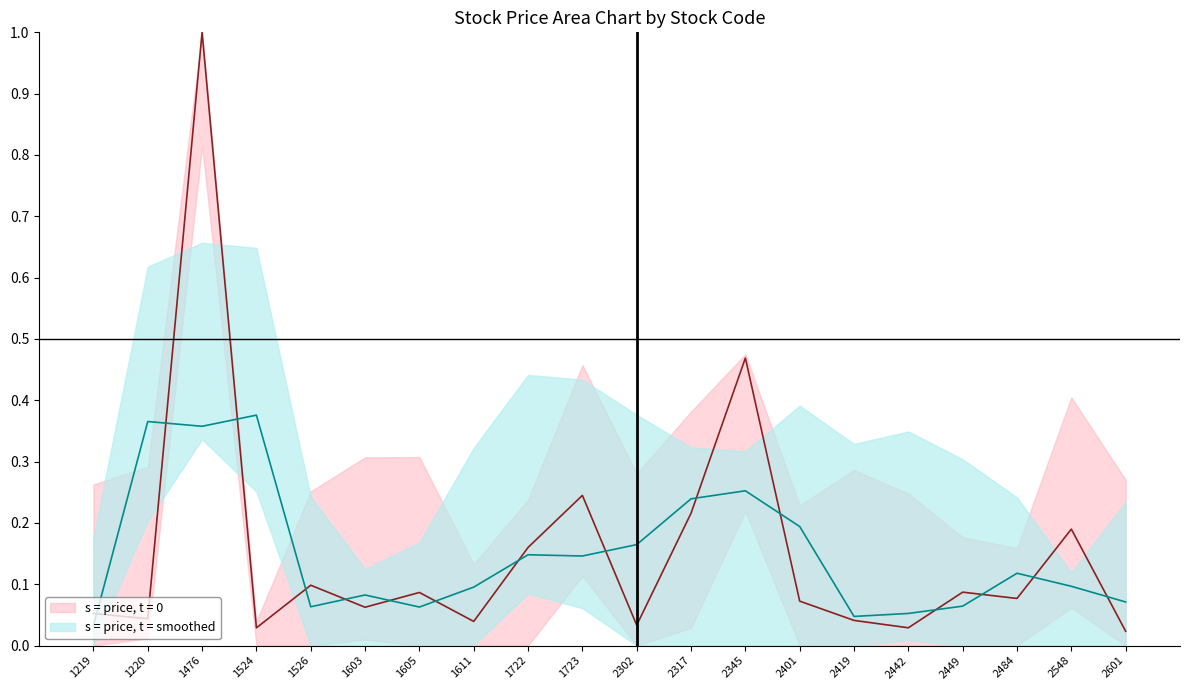

Read the value at 2484.

0.1